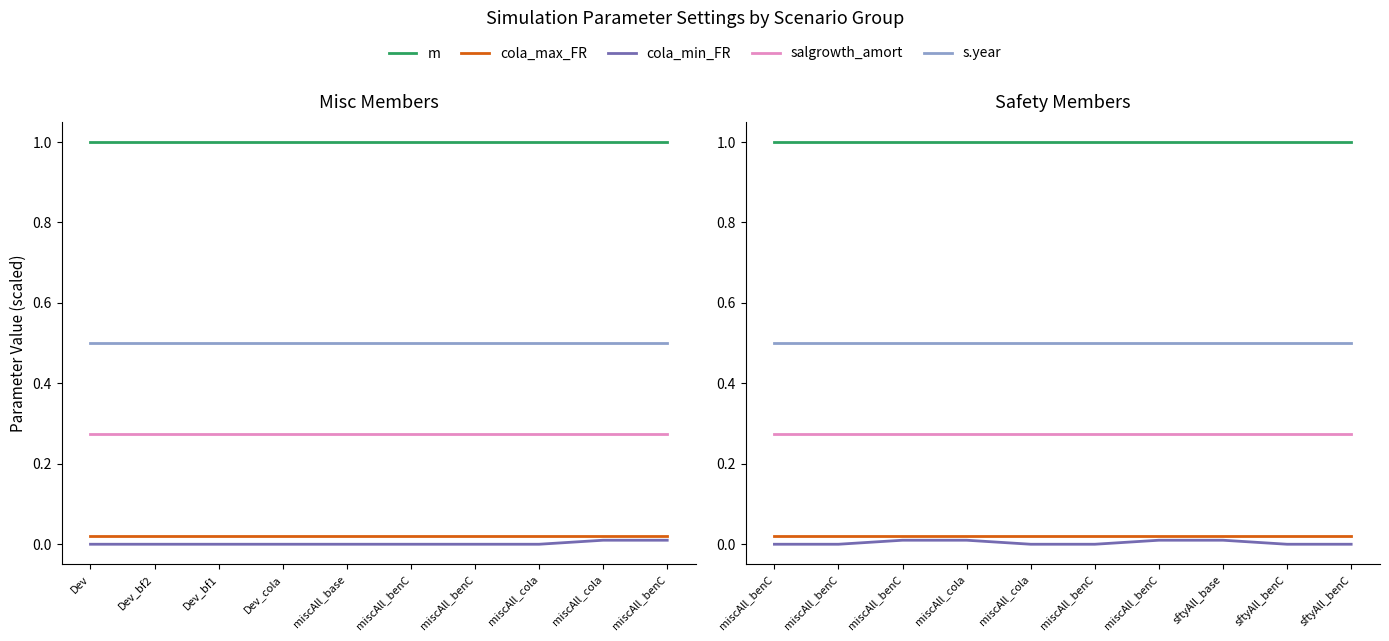

At which category does the chart reach its minimum across all series?

miscAll_benC